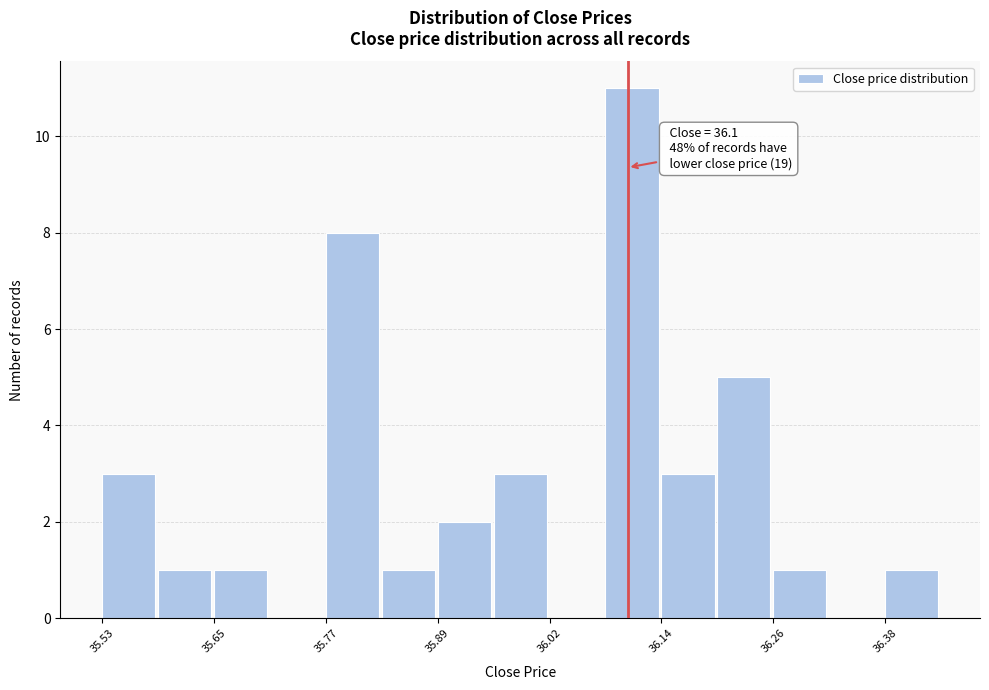

Read against the x-axis, roughly where is the centre of the tallest bar?

36.10